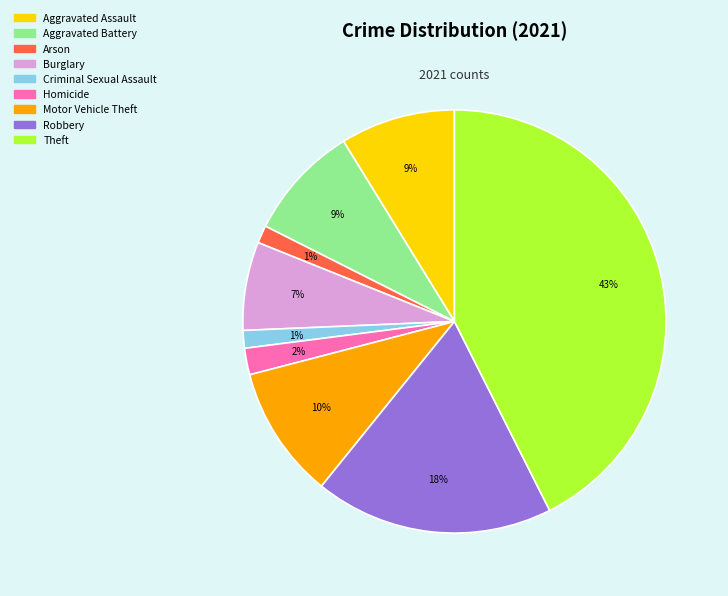

Is the sum of Motor Vehicle Theft and Arson greater than half?

No